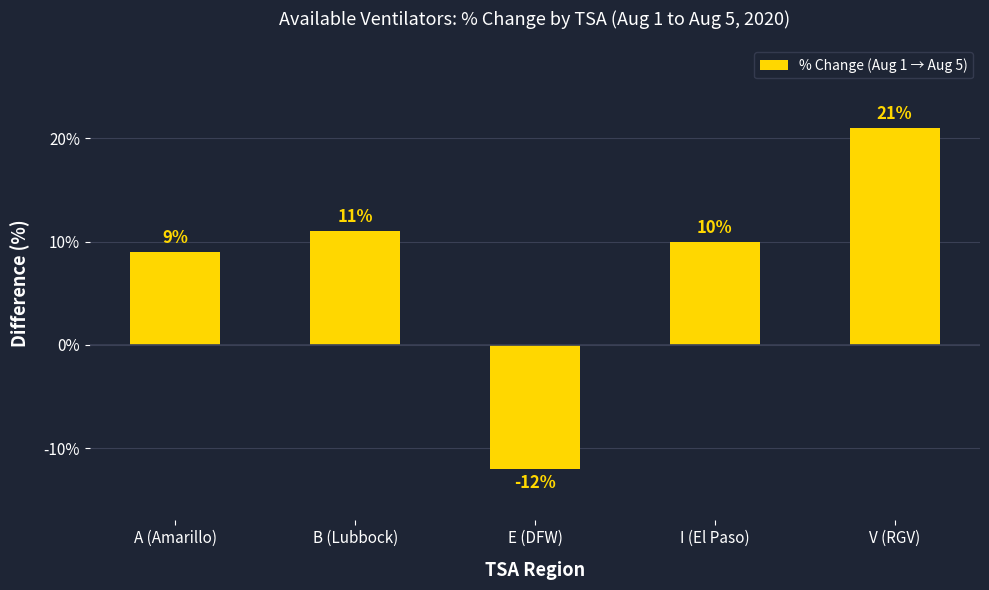

What is the difference between the values at E (DFW) and I (El Paso)?

22